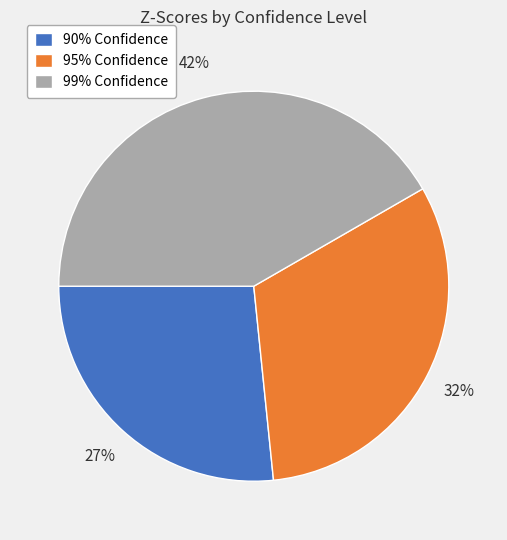

Does 90% Confidence account for over 50% of the chart?

No